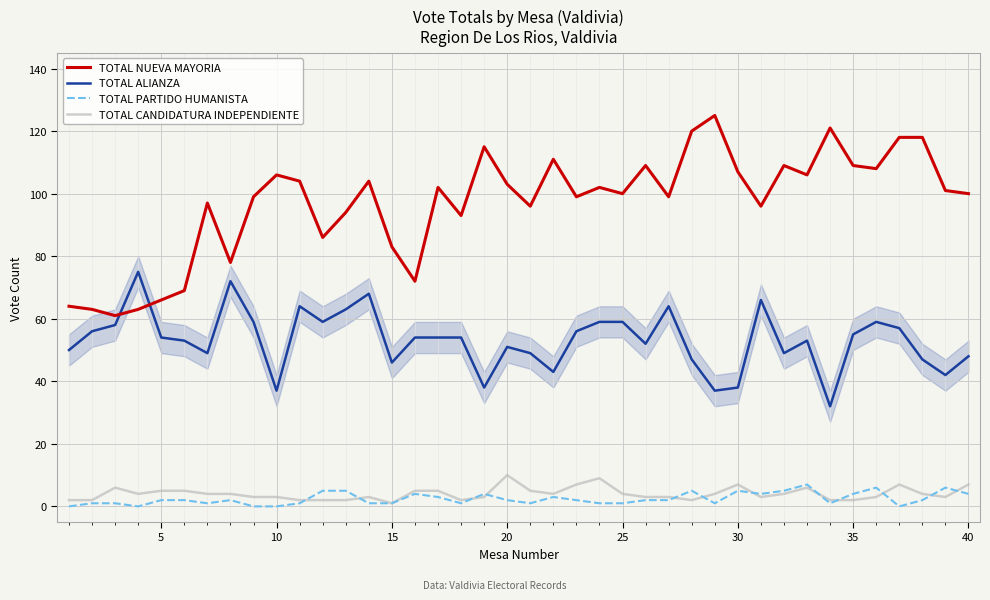

What are all the series names shown in the legend?

TOTAL NUEVA MAYORIA, TOTAL ALIANZA, TOTAL PARTIDO HUMANISTA, TOTAL CANDIDATURA INDEPENDIENTE